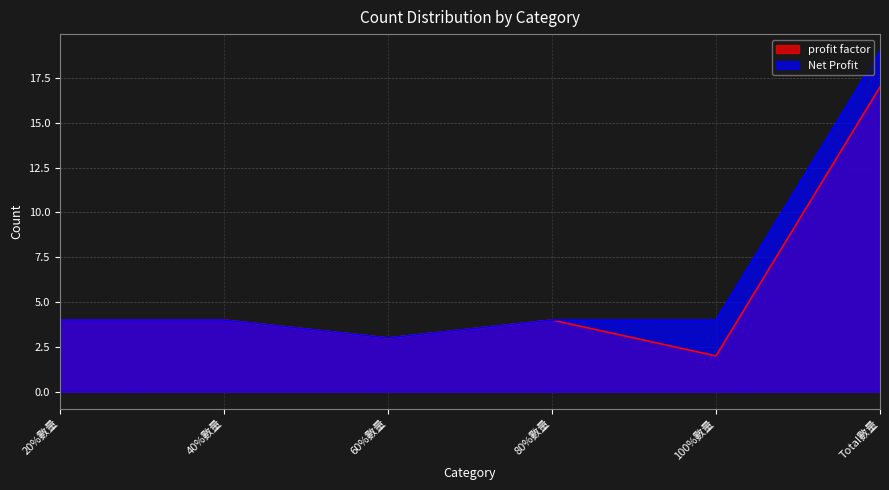

Where does the profit factor series first go above 4?

Total數量